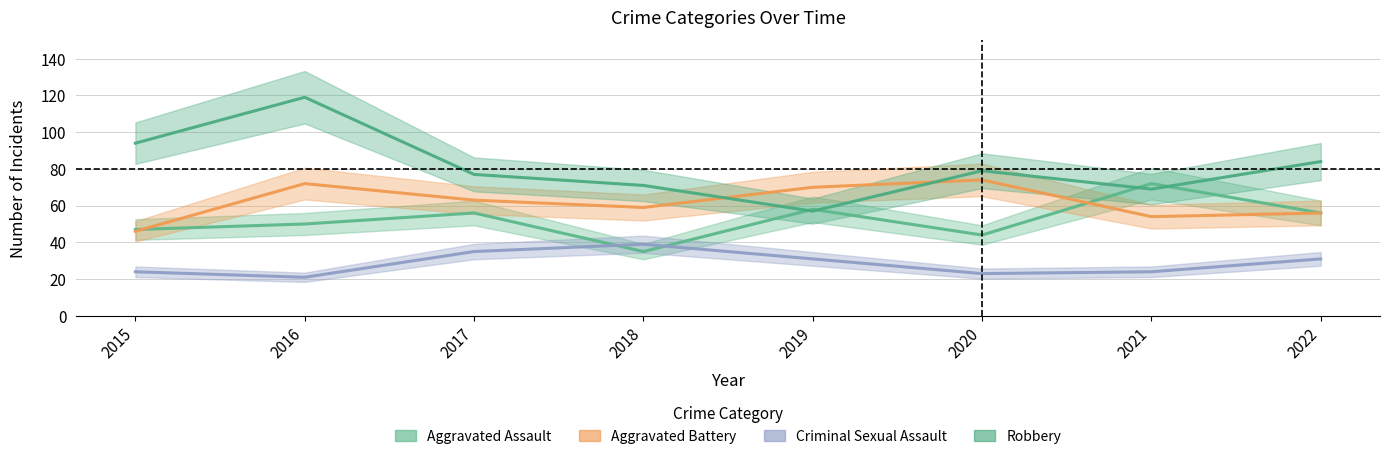

Reading left to right, what are all the values shown in this chart?

Aggravated Assault: 2015=47	2016=50	2017=56	2018=35	2019=58	2020=44	2021=72	2022=56
Aggravated Battery: 2015=46	2016=72	2017=63	2018=59	2019=70	2020=74	2021=54	2022=56
Criminal Sexual Assault: 2015=24	2016=21	2017=35	2018=39	2019=31	2020=23	2021=24	2022=31
Robbery: 2015=94	2016=119	2017=77	2018=71	2019=57	2020=79	2021=69	2022=84